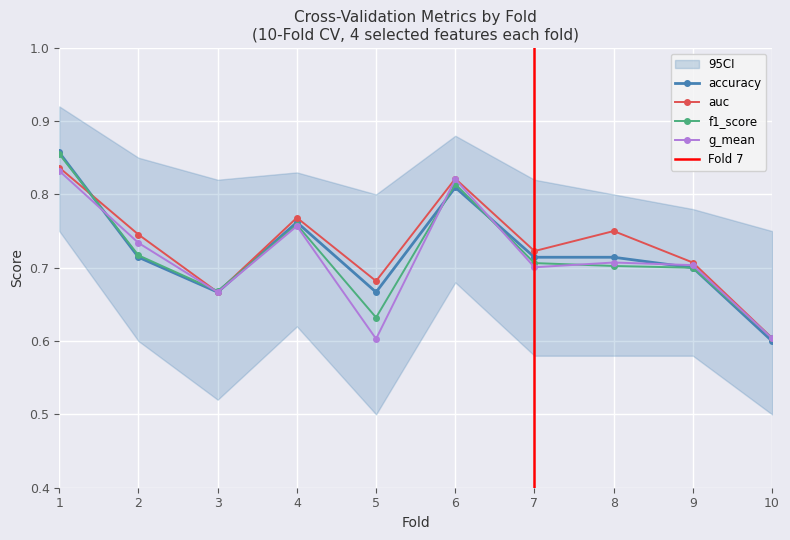

The value of accuracy at 5 is 0.7. True or false?

True